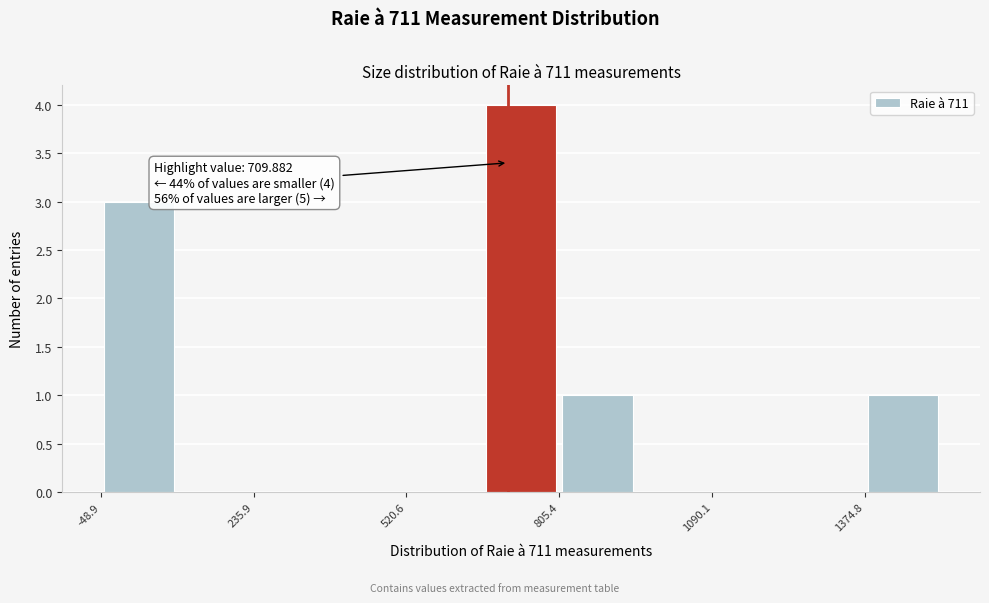

Around what value on the x-axis is the tallest bar? Give the approximate position of its centre, as read against the axis.

750